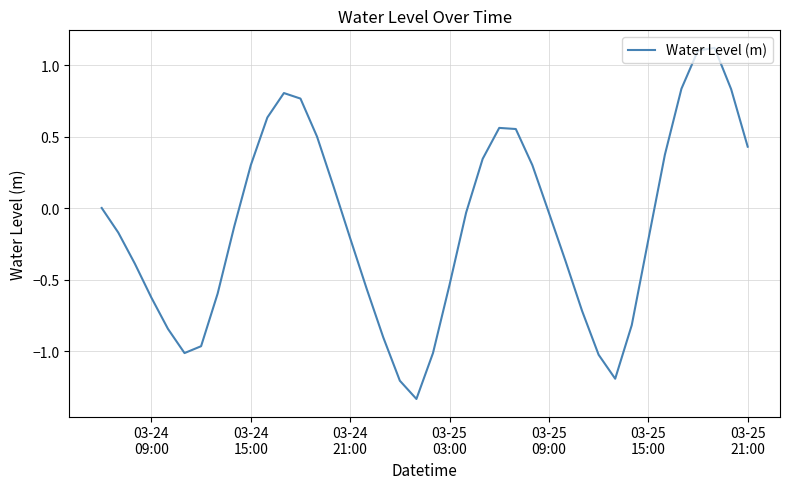

What is the difference between the maximum and minimum values?

2.5